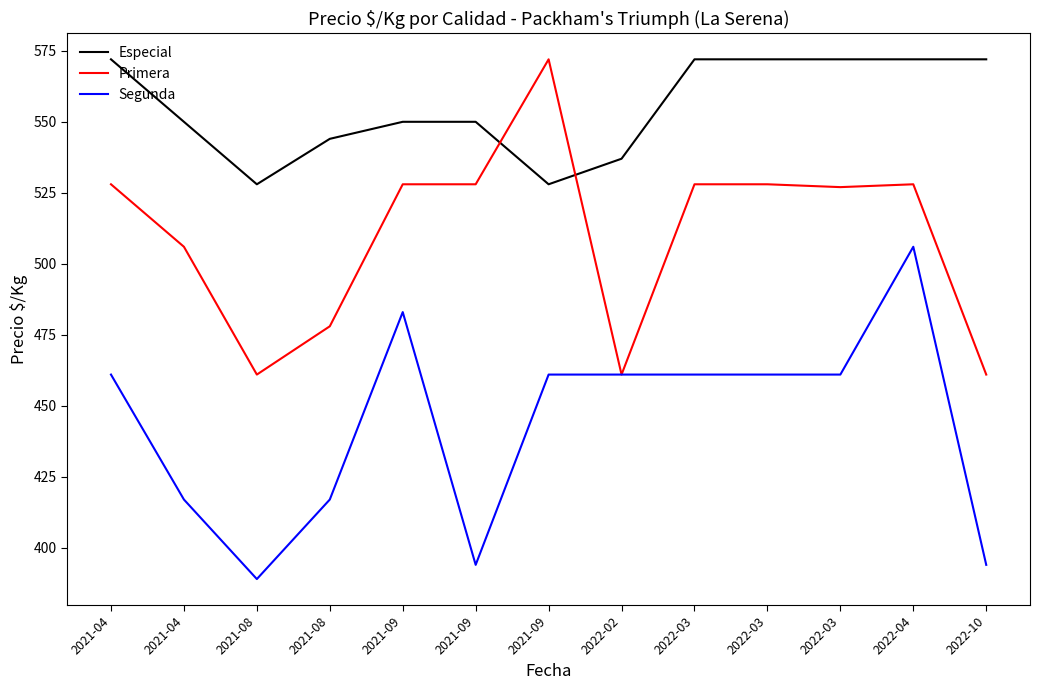

List the series in order of their overall mean, lowest first.

Segunda, Primera, Especial